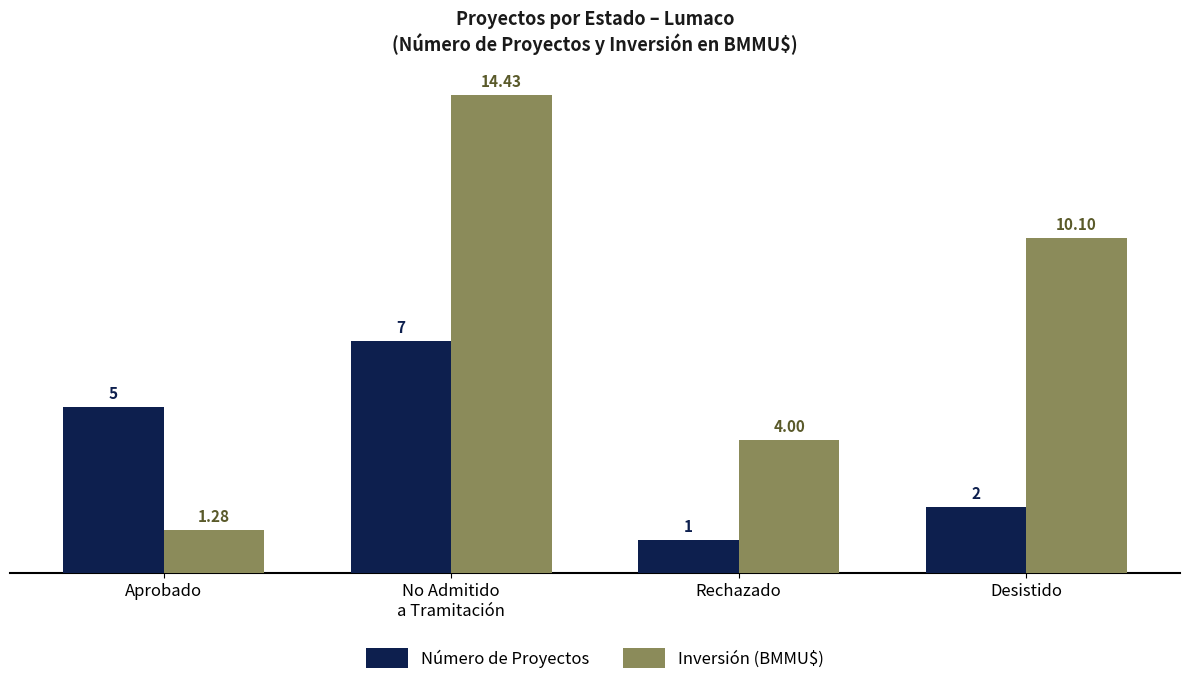

What is the approximate value of Inversión (BMMU$) at Rechazado?

4.0